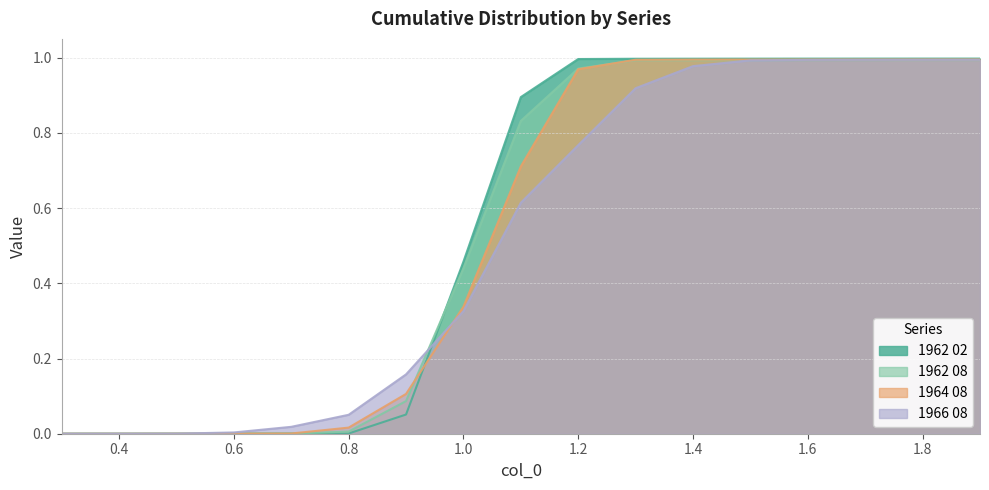

List the labels in order of 1962 08 value, smallest first.

0.3, 0.4, 0.5, 0.6, 0.7, 0.8, 0.9, 1.0, 1.1, 1.2, 1.3, 1.4, 1.5, 1.6, 1.7, 1.8, 1.9